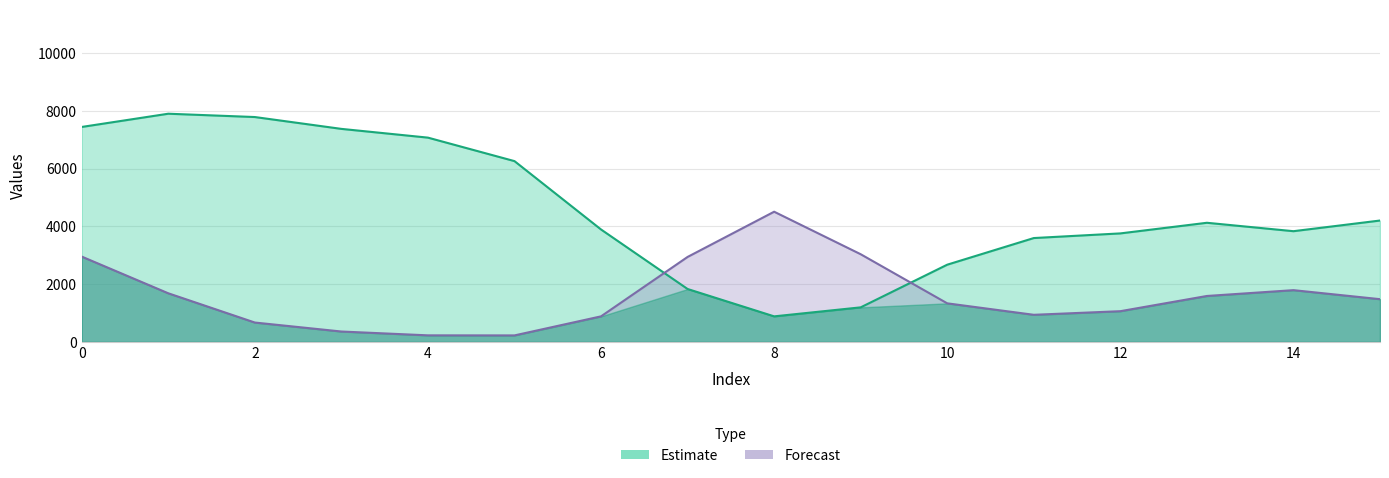

Does the chart have visible grid lines?

Yes